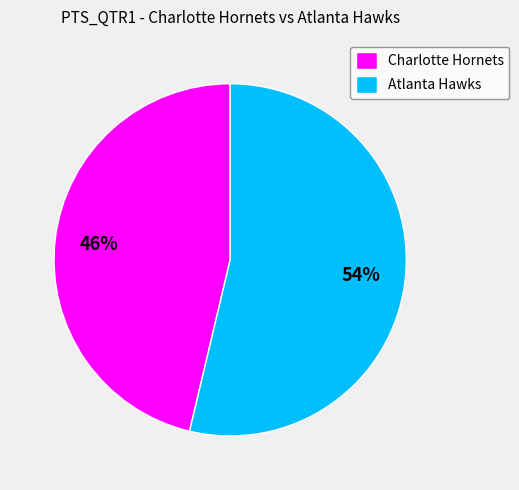

Rank the categories by value from lowest to highest.

Charlotte Hornets, Atlanta Hawks